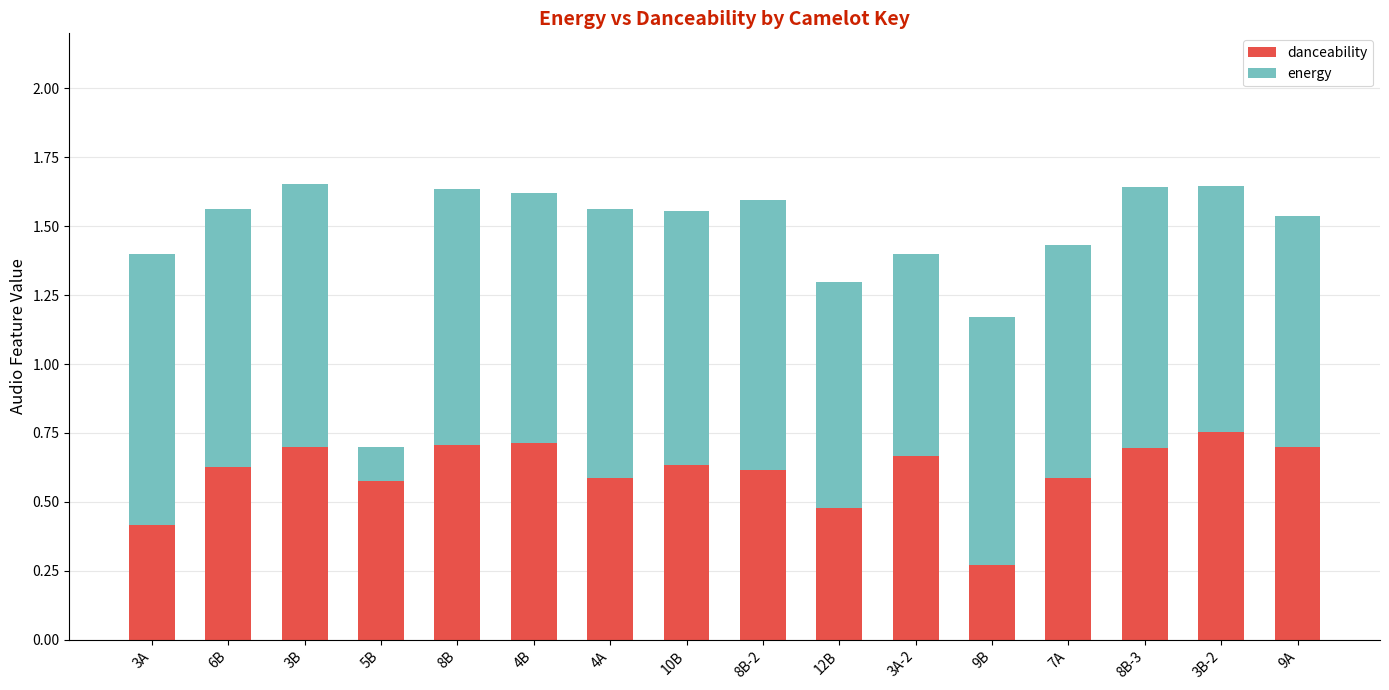

Which category has the lowest value in the danceability series?

9B